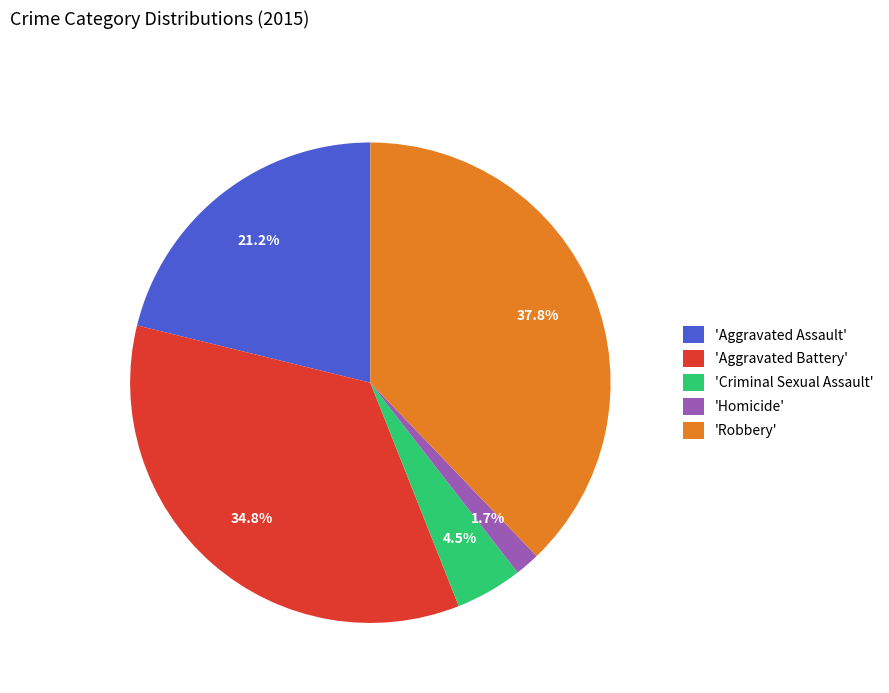

Is 'Homicide' the majority of the pie?

No